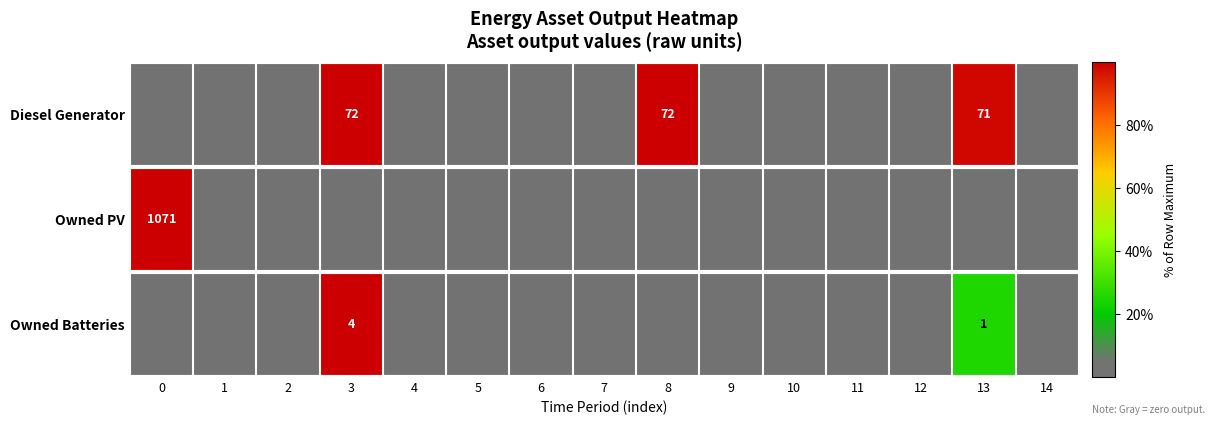

The Diesel Generator series shows 115 at 3. True or false?

False